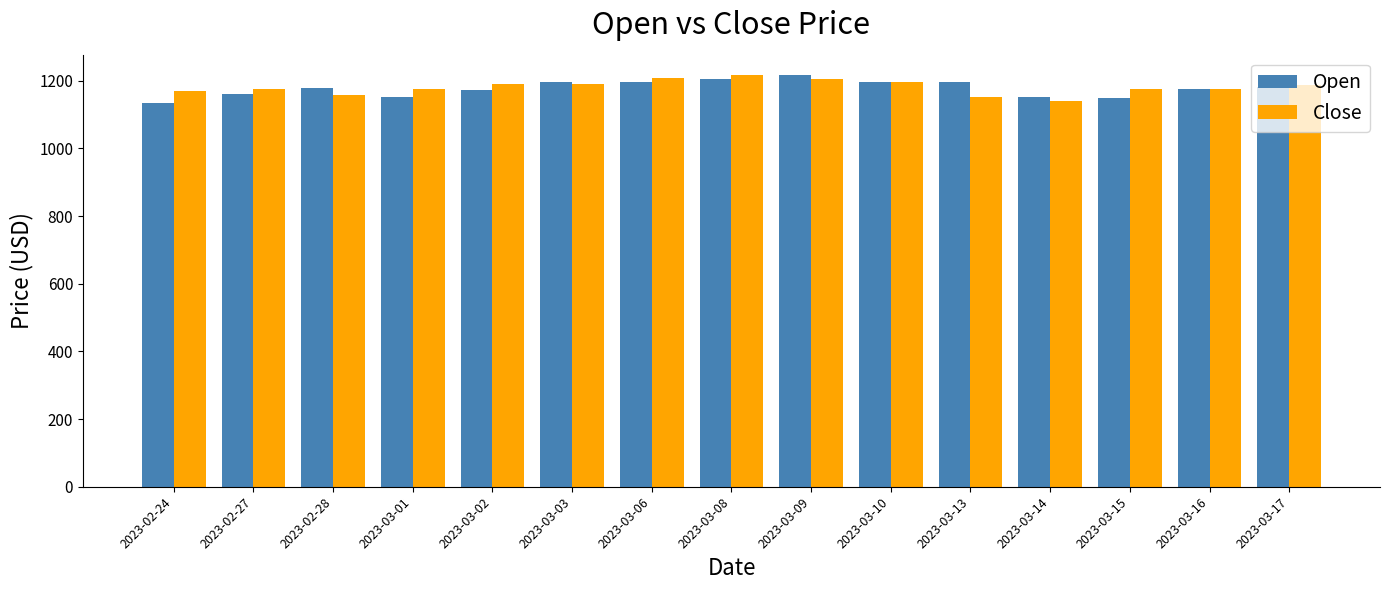

What is the total value across all series at 2023-03-16?

2353.3